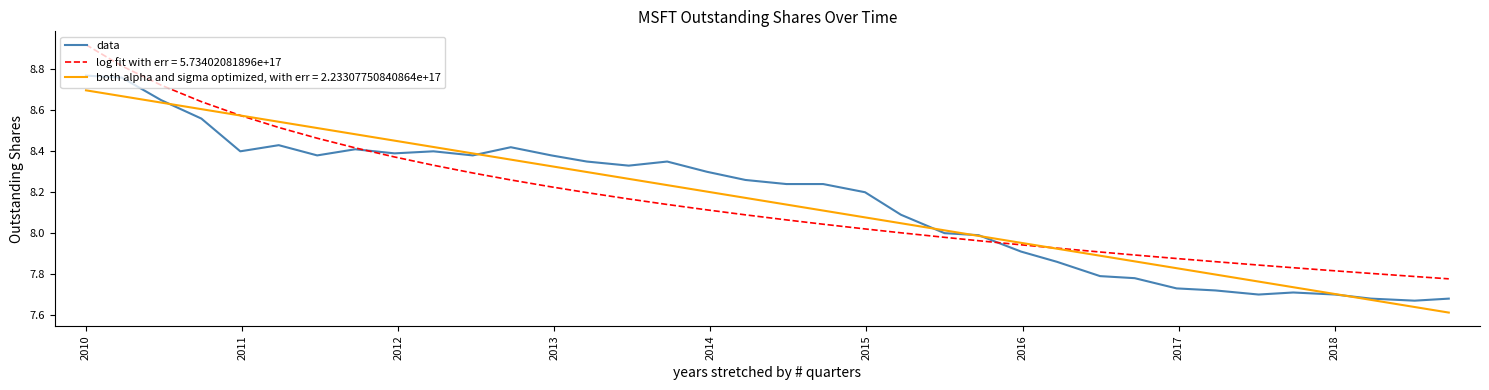

List the series in order of their peak value, highest first.

log fit with err = 5.73402081896e+17, data, both alpha and sigma optimized, with err = 2.23307750840864e+17